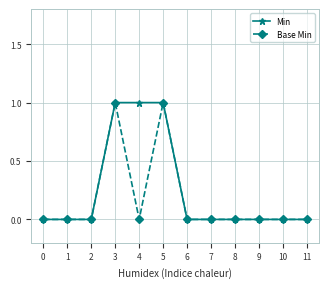

What is the difference between the second highest and minimum values in the Base Min series?

1